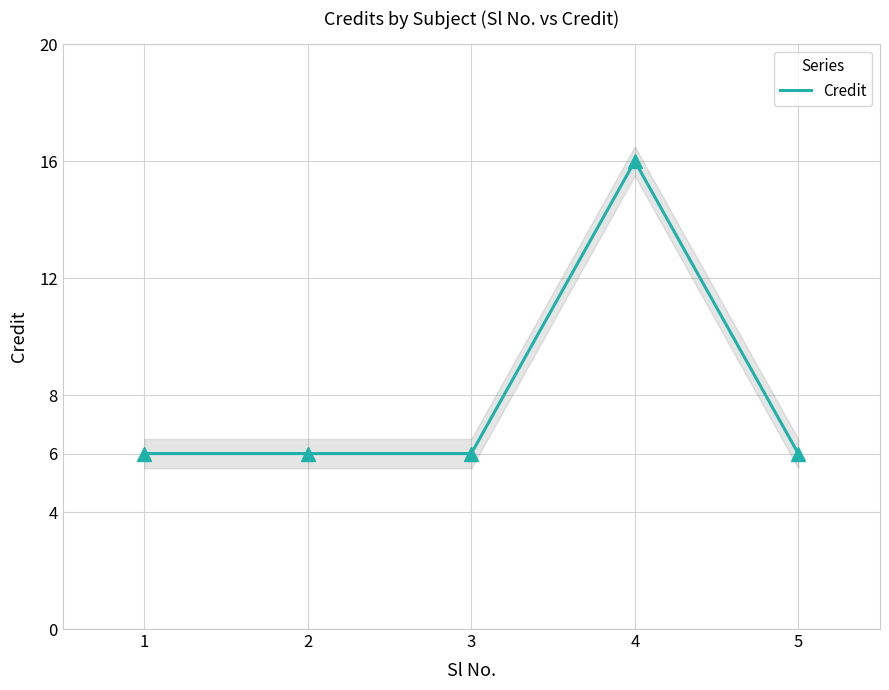

The chart shows a value of 2 at 3. True or false?

False